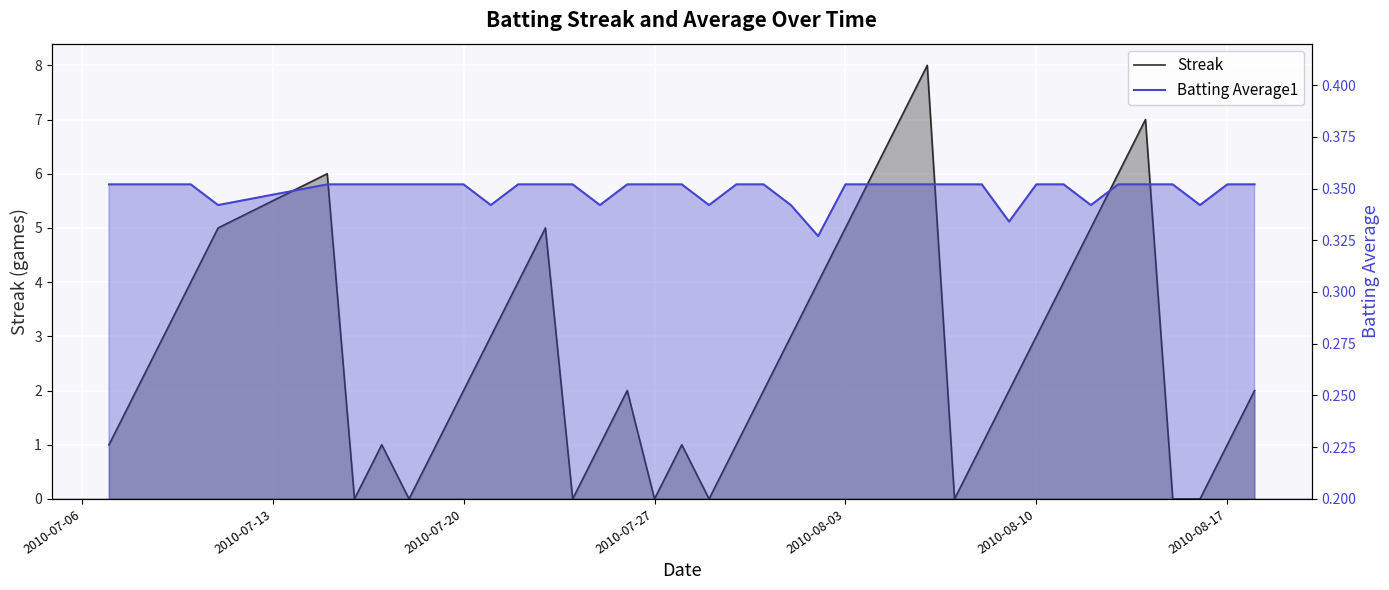

At how many categories does at least one series exceed 4?

10